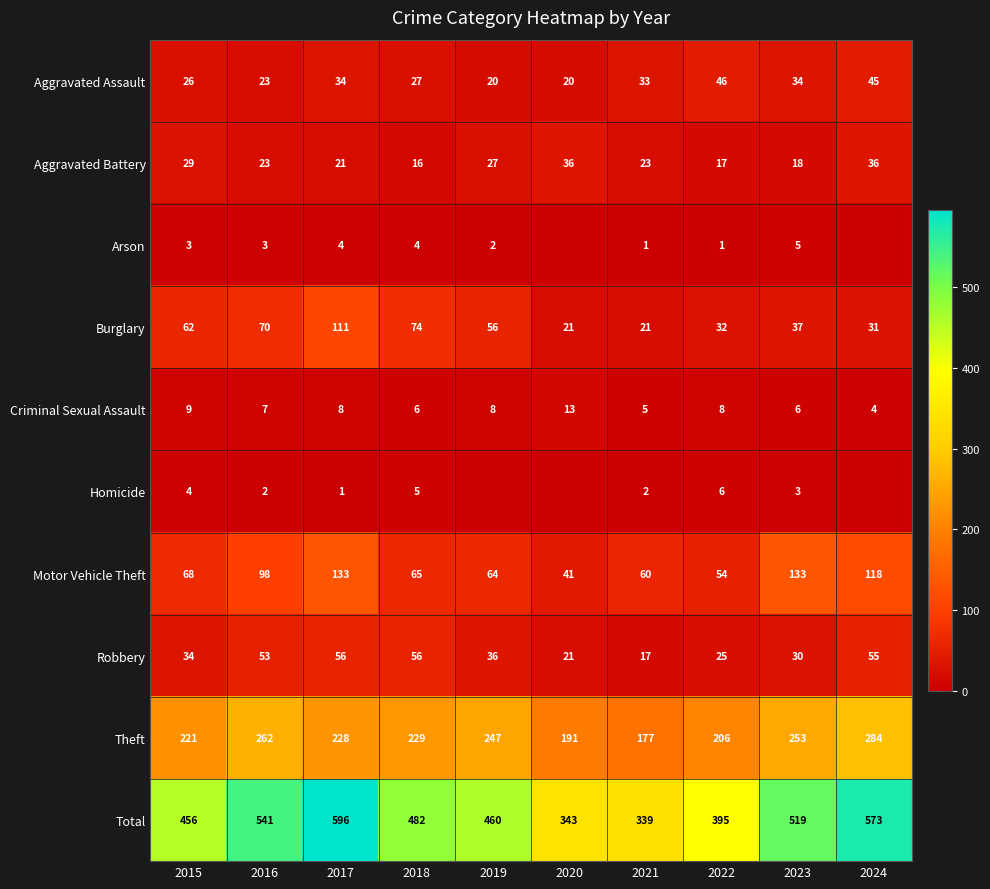

The value of Theft at 2016 is 262. True or false?

True